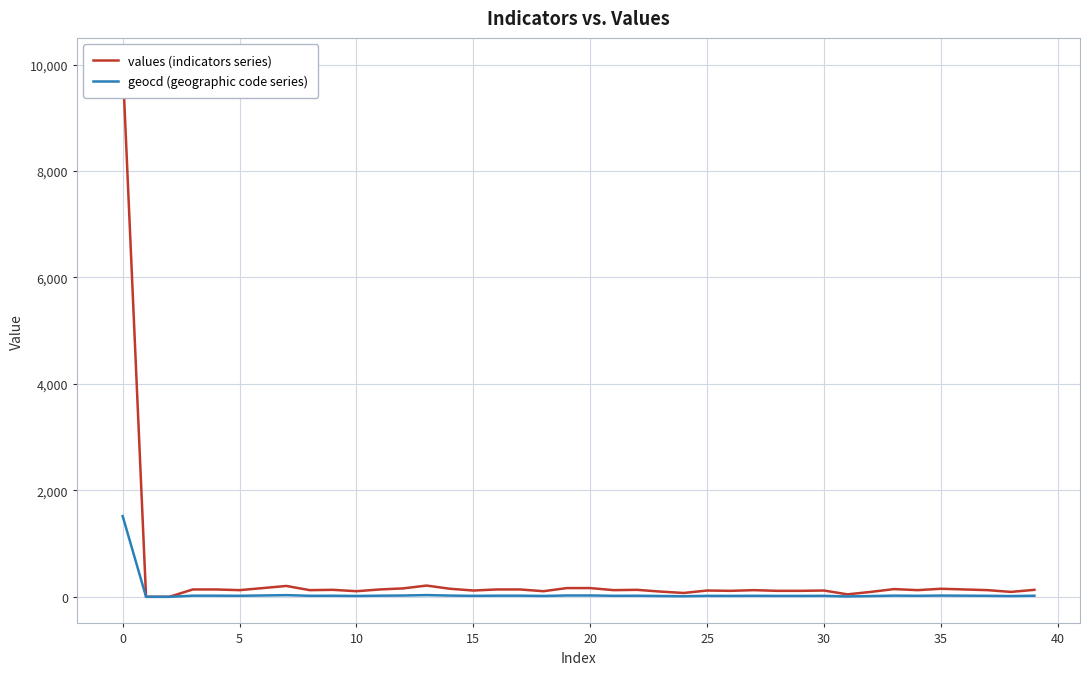

What value does the geocd (geographic code series) series have at 31?

7